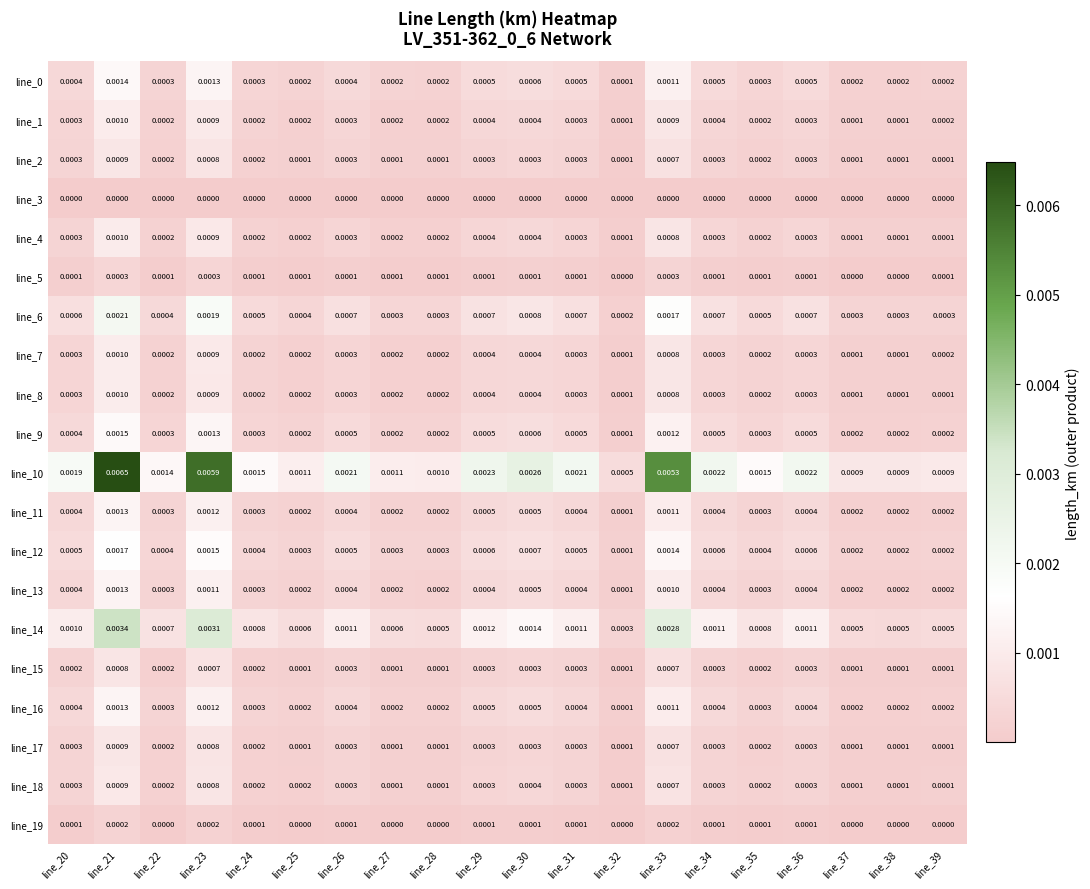

Is the value of line_19 at line_25 greater than the value of line_12 at line_29?

No